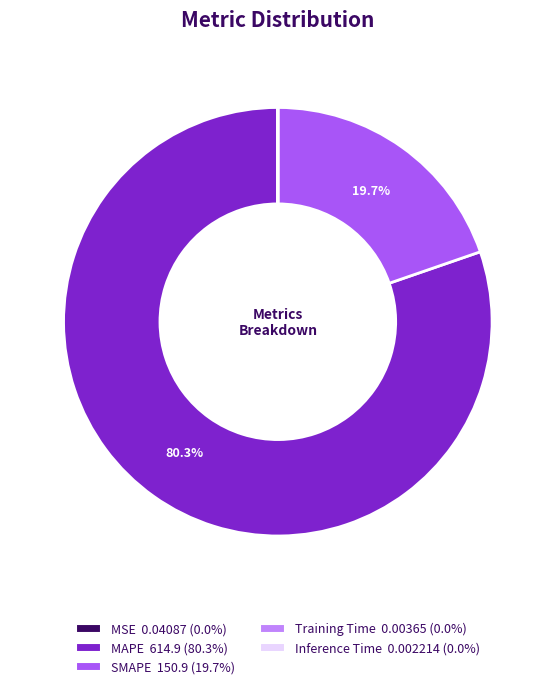

How much of the chart is everything except SMAPE?

80.3%